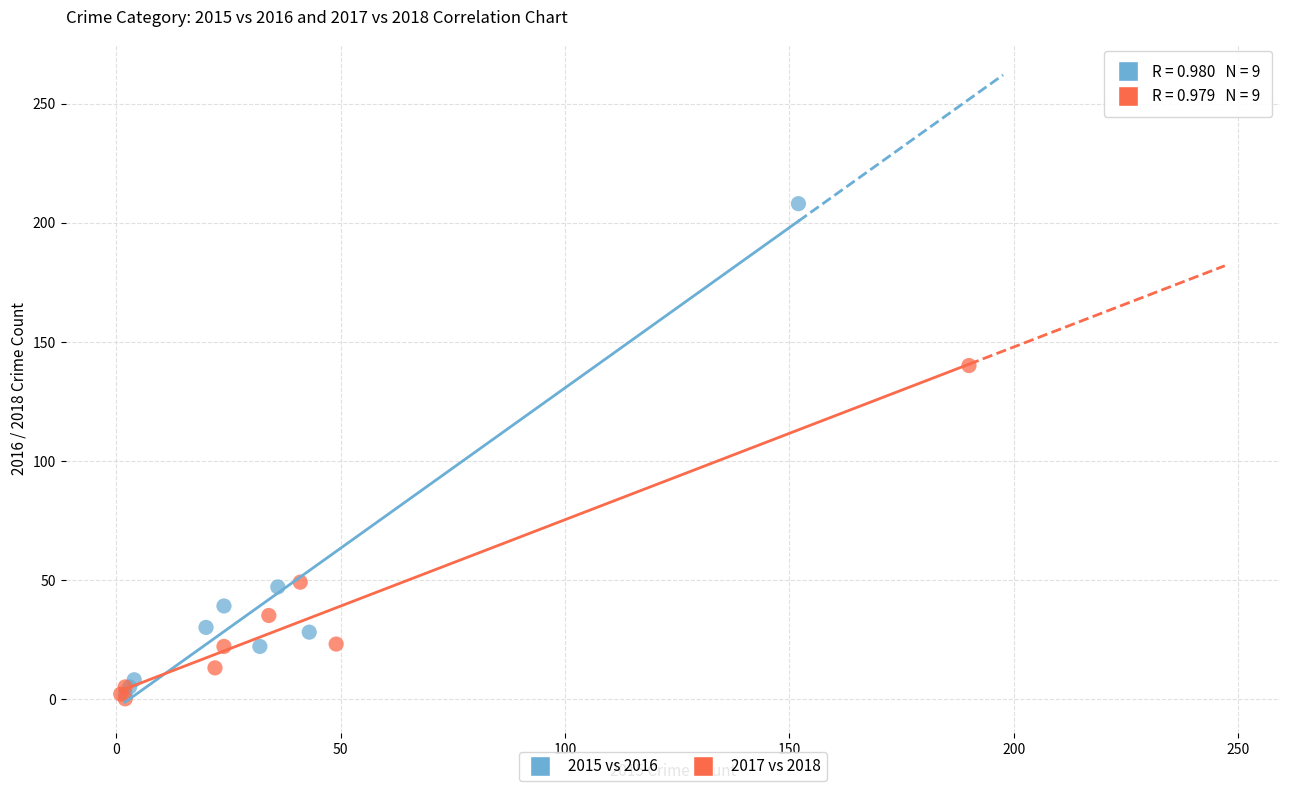

Which series contains the highest Y value?

2015 vs 2016